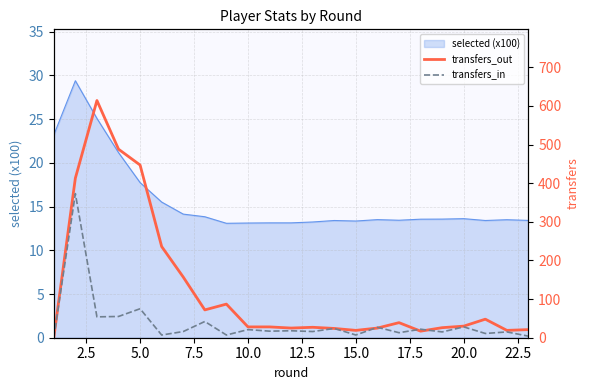

What is the highest value of the selected (x100) series?

29.4